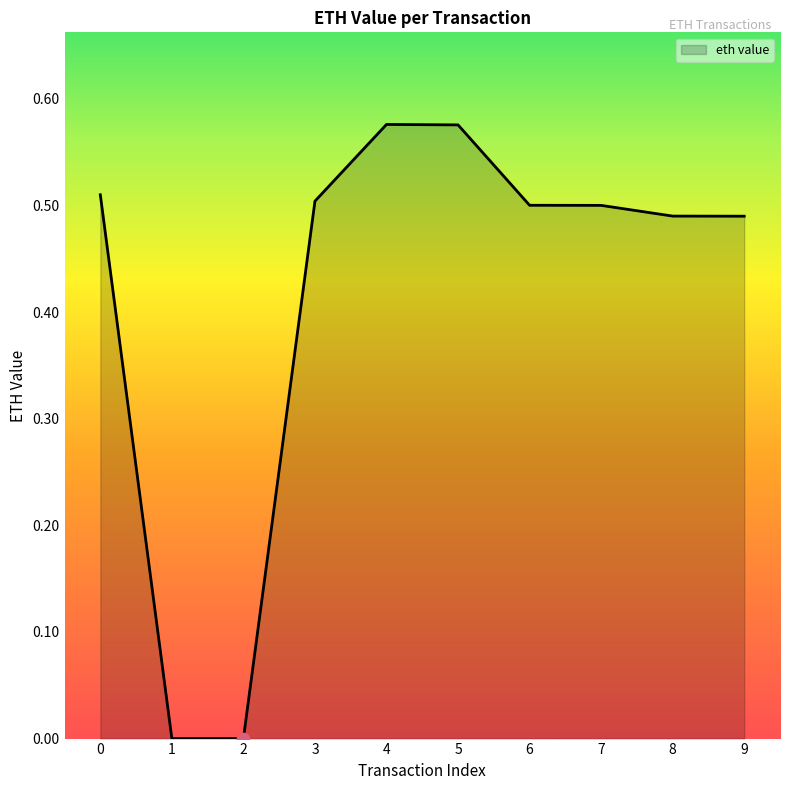

Between 4 and 1, which is larger?

4